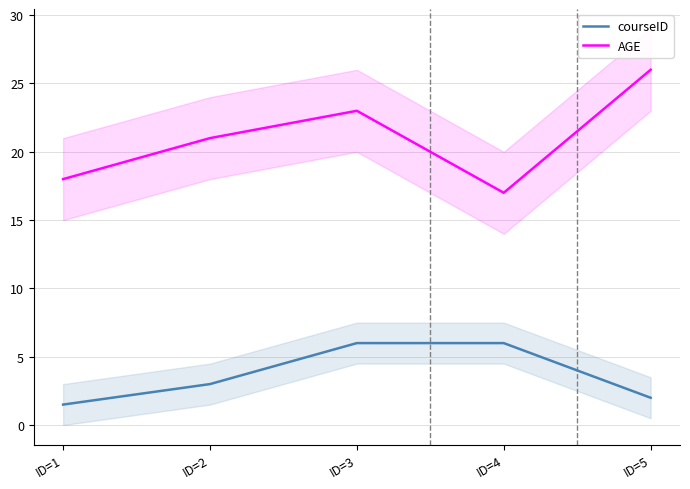

What is the difference between the courseID values at ID=3 and ID=1?

4.5